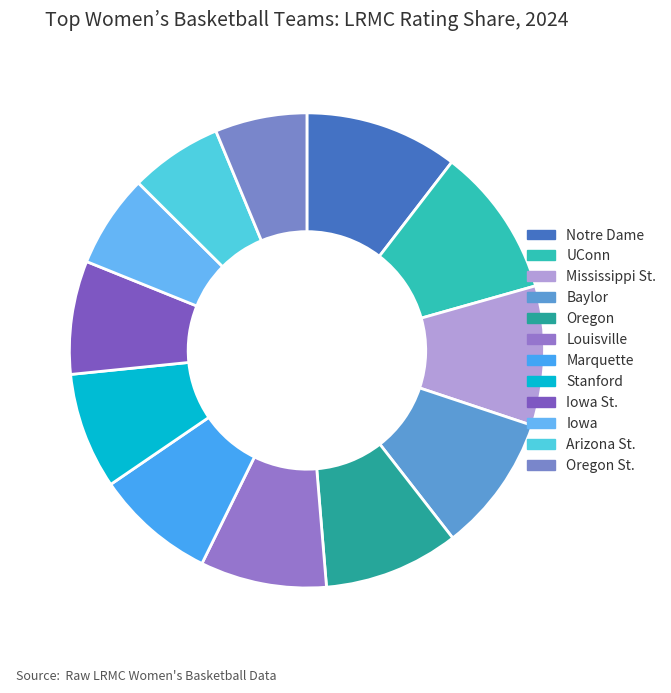

Count the number of slices in the pie.

12